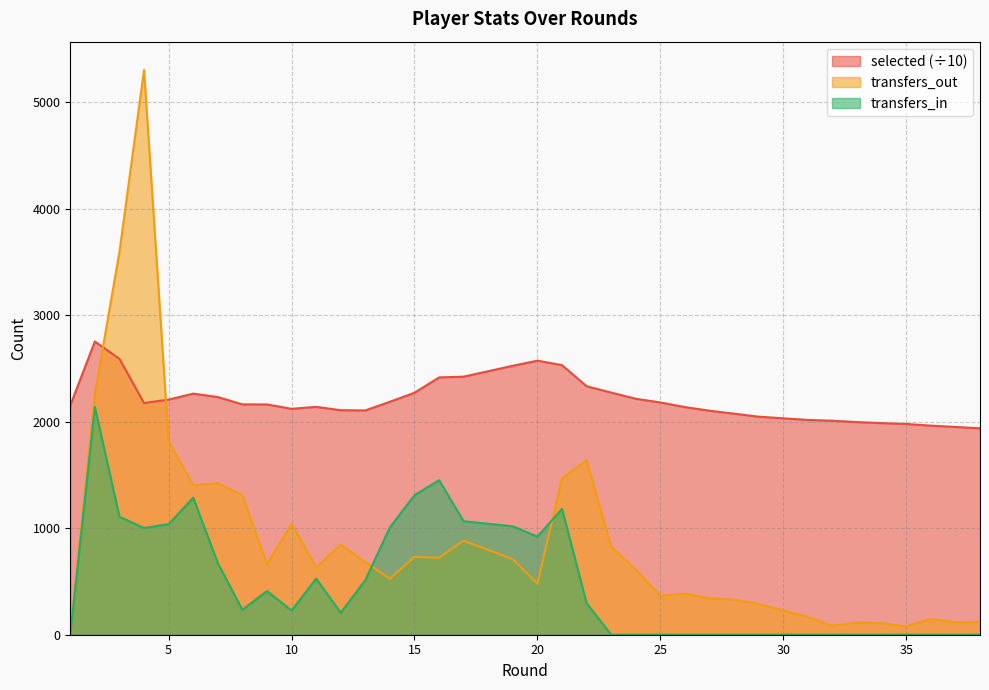

How many data points in transfers_out are above 633?

18